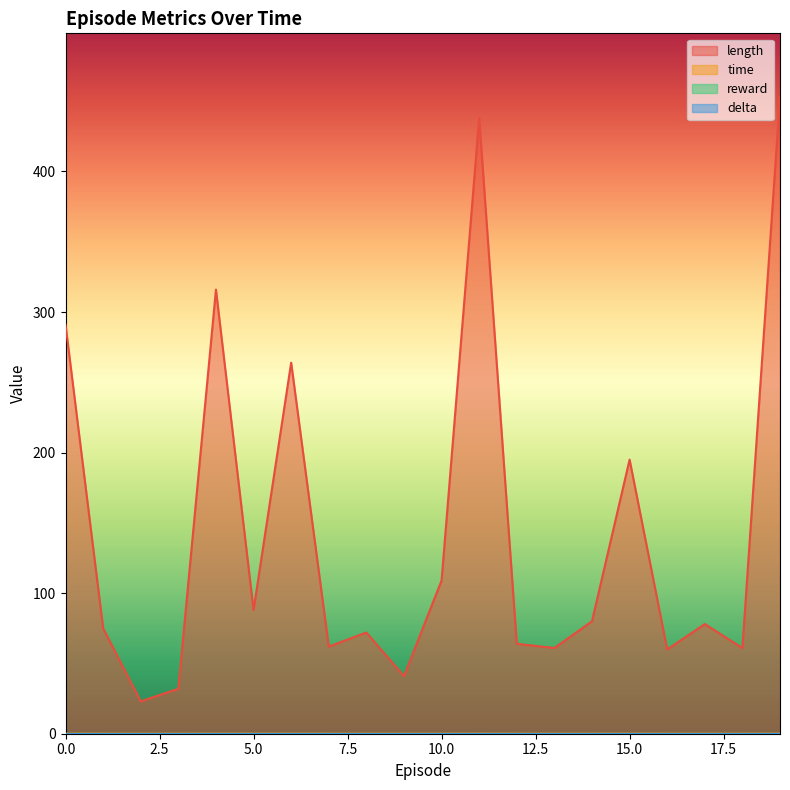

Reading left to right, what are all the values shown in this chart?

length: 0=291.0	1=75.0	2=23.0	3=32.0	4=316.0	5=88.0	6=264.0	7=62.0	8=72.0	9=41.0	10=109.0	11=438.0	12=64.0	13=61.0	14=80.0	15=195.0	16=60.0	17=78.0	18=61.0	19=453.0
time: 0=0.0	1=0.0	2=0.0	3=0.0	4=0.0	5=0.0	6=0.0	7=0.0	8=0.0	9=0.0	10=0.0	11=0.0	12=0.0	13=0.0	14=0.0	15=0.0	16=0.0	17=0.0	18=0.0	19=0.0